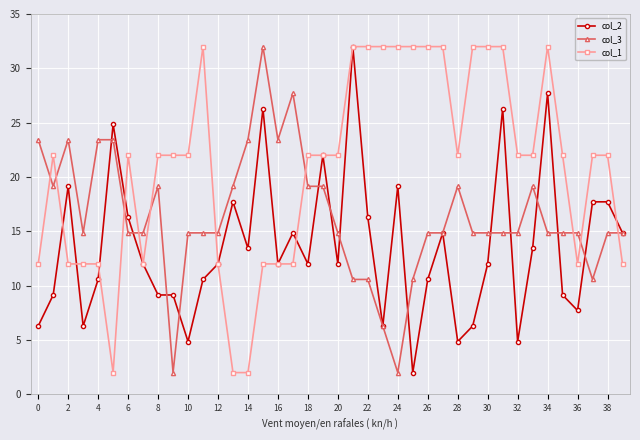

True or false: col_3 and col_1 intersect in this chart.

True